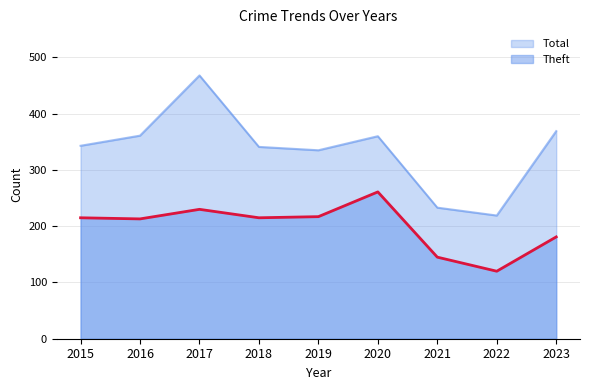

Reading left to right, what are all the values shown in this chart?

Theft: 215	213	230	215	217	261	145	120	181
Total: 343	361	468	341	335	360	233	219	369